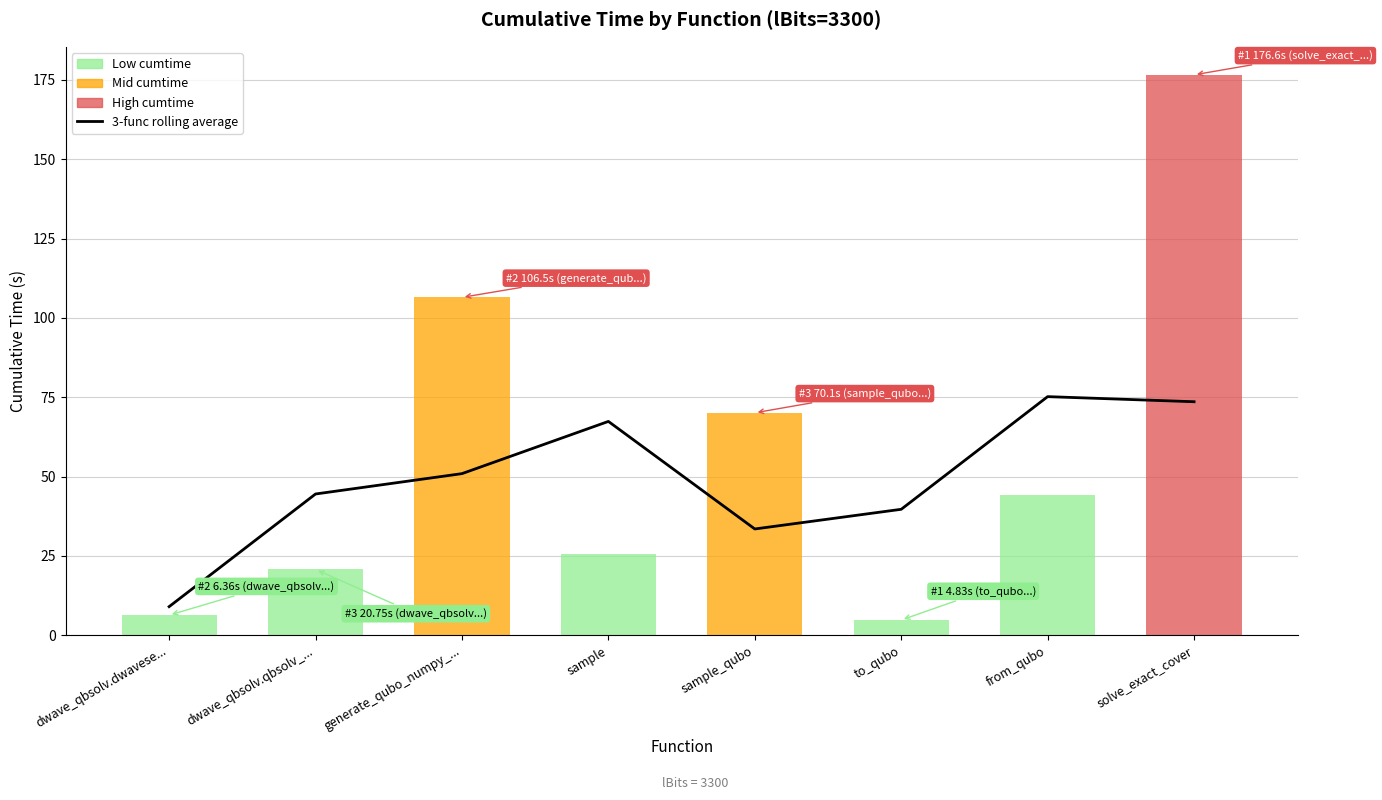

Does the chart contain stacked bars?

No